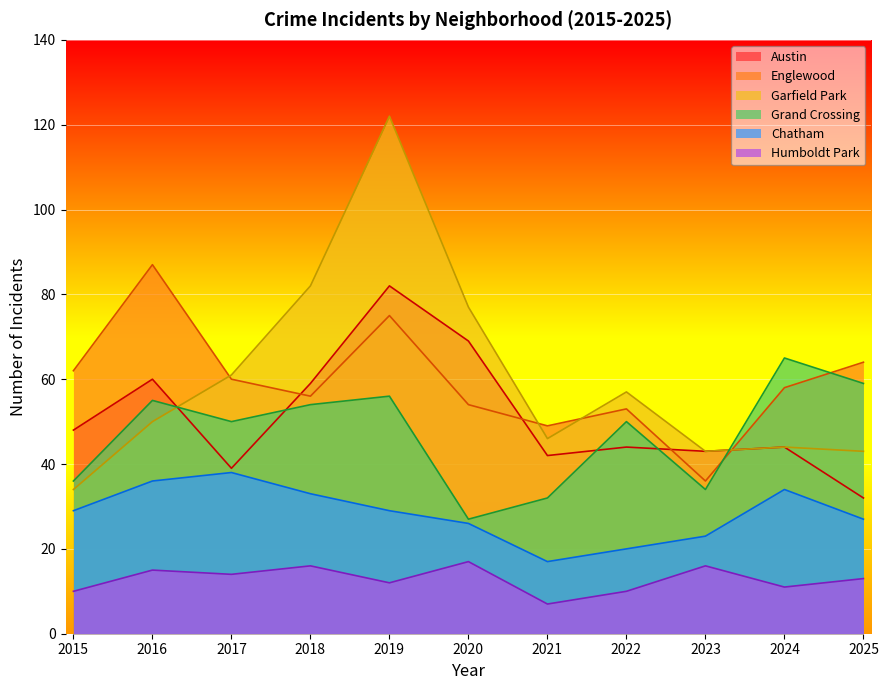

Is it true that Chatham equals 15 at 2016?

False